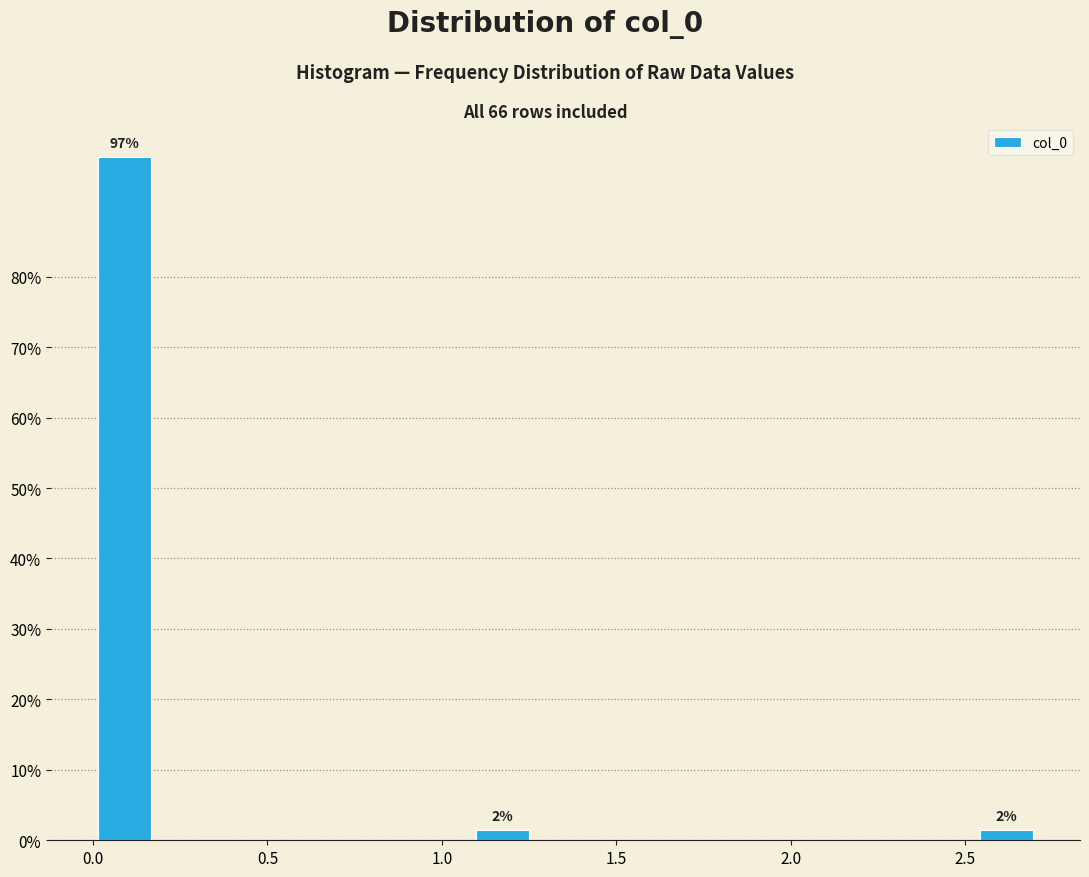

Read against the x-axis, roughly where is the centre of the tallest bar?

0.10